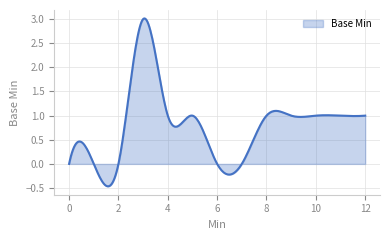

What is the greatest value displayed?

3.0